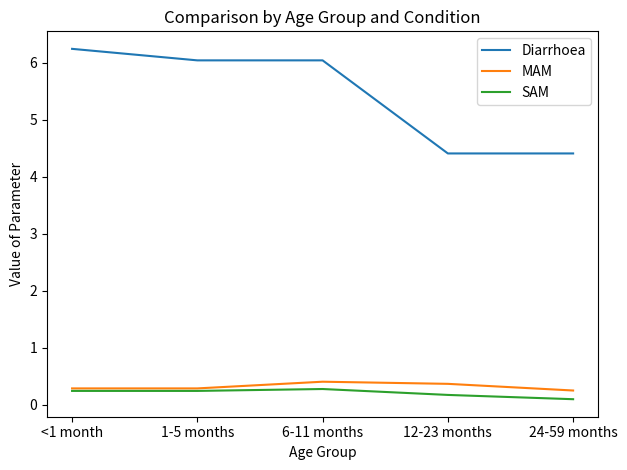

What position from the left is <1 month?

1